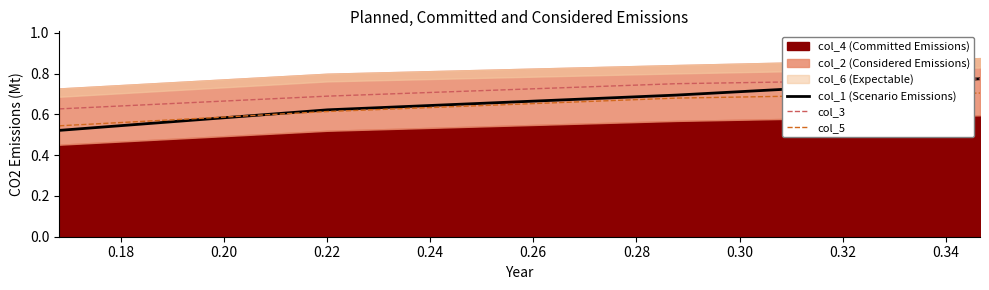

True or false: col_3 and col_5 intersect in this chart.

False